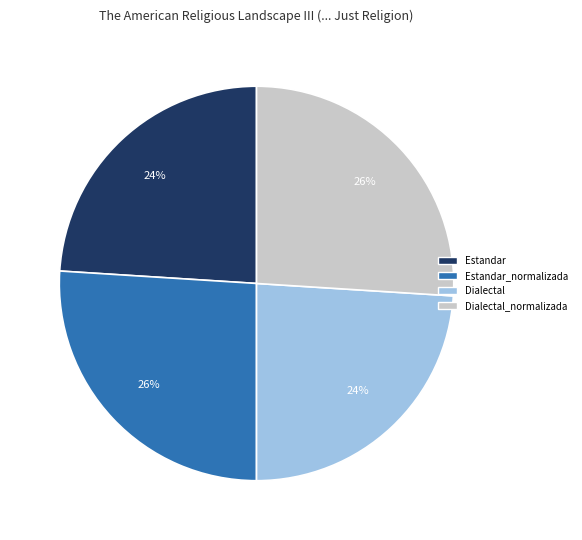

Does any single category account for the majority?

No